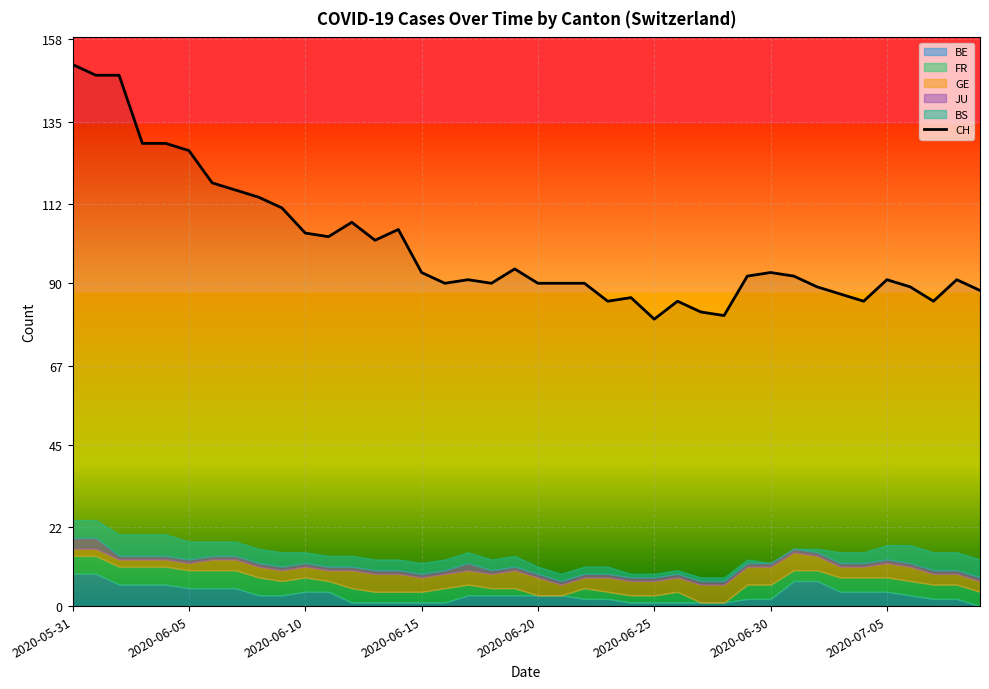

True or false: the data shows 85 at 26.

True